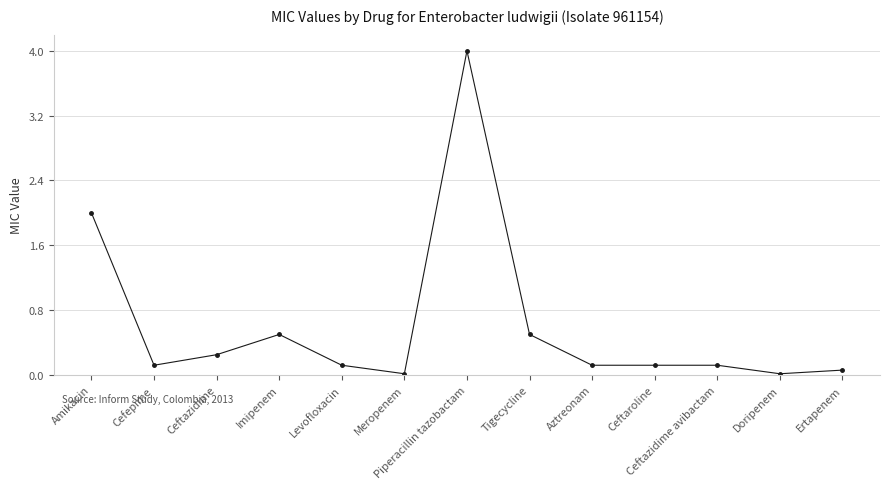

The chart shows a value of 0.1 at Cefepime. True or false?

True